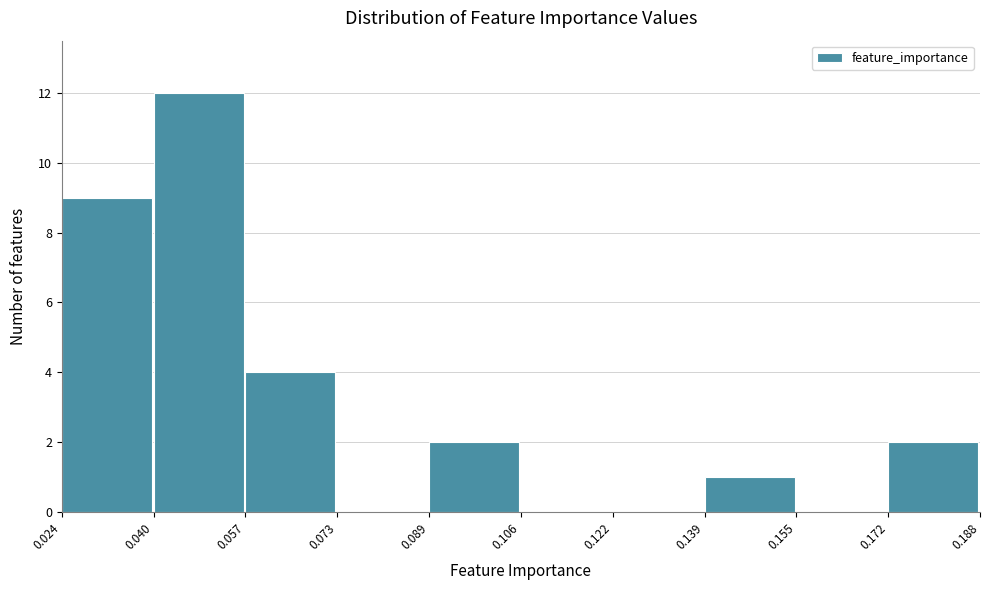

Which range on the x-axis has the tallest bar?

0.040 to 0.057